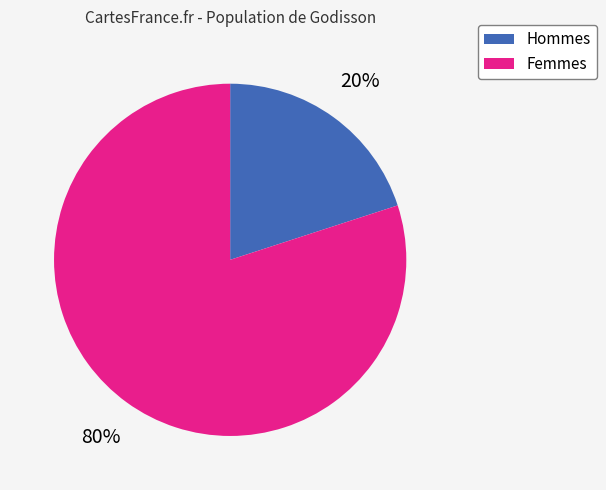

To the nearest percent, what is the difference between the largest and smallest slice percentages?

60%